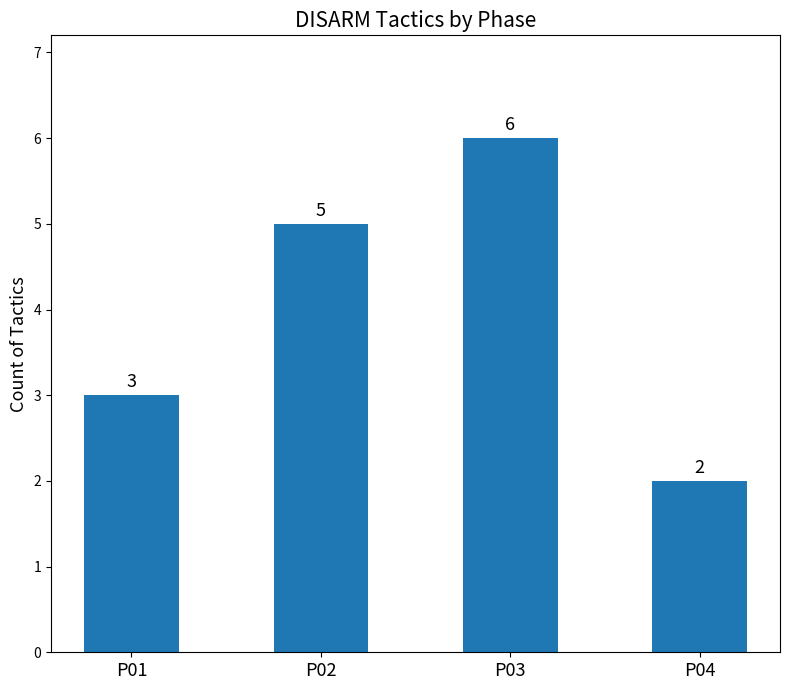

Approximately how many times larger is the value at P01 compared to P03?

0.5